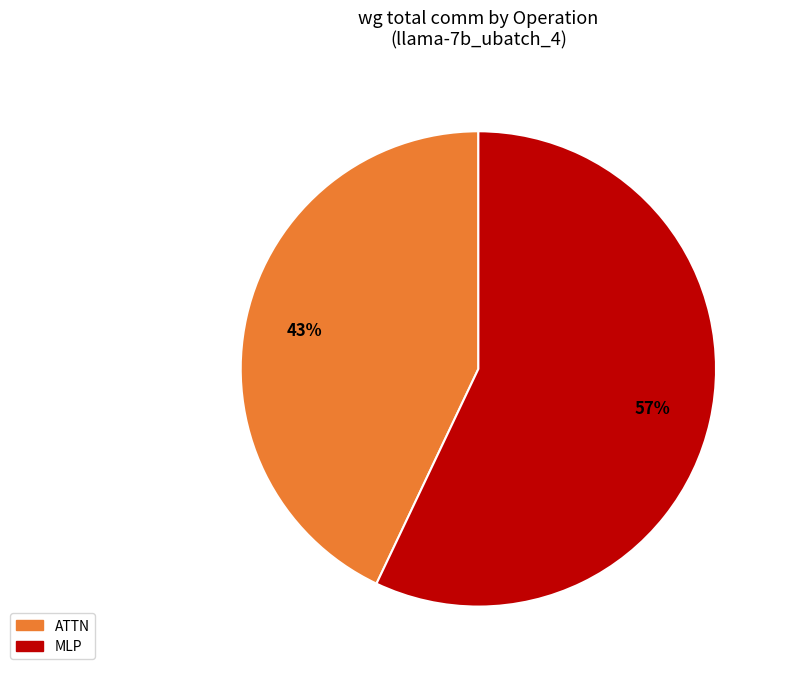

Between MLP and ATTN, which is larger?

MLP